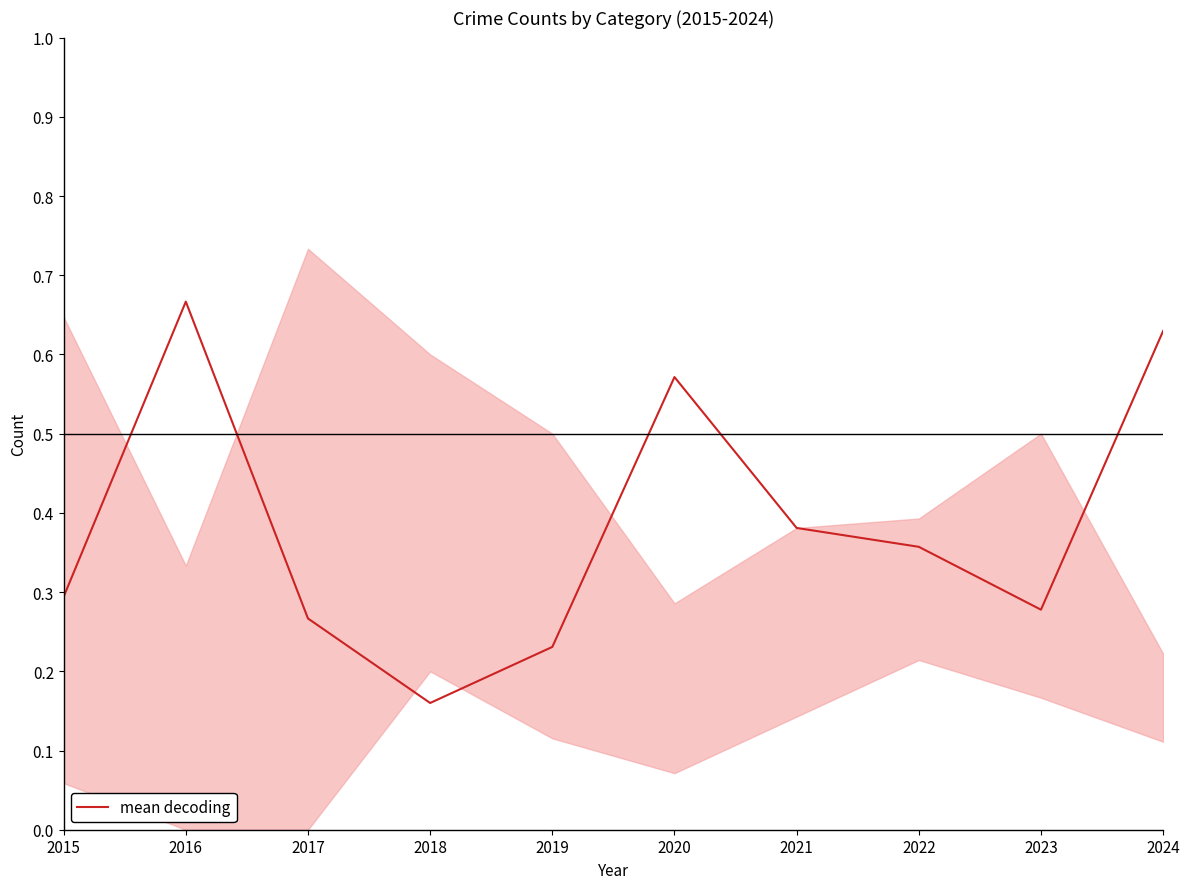

What is the difference between the second highest and second lowest values?

0.4